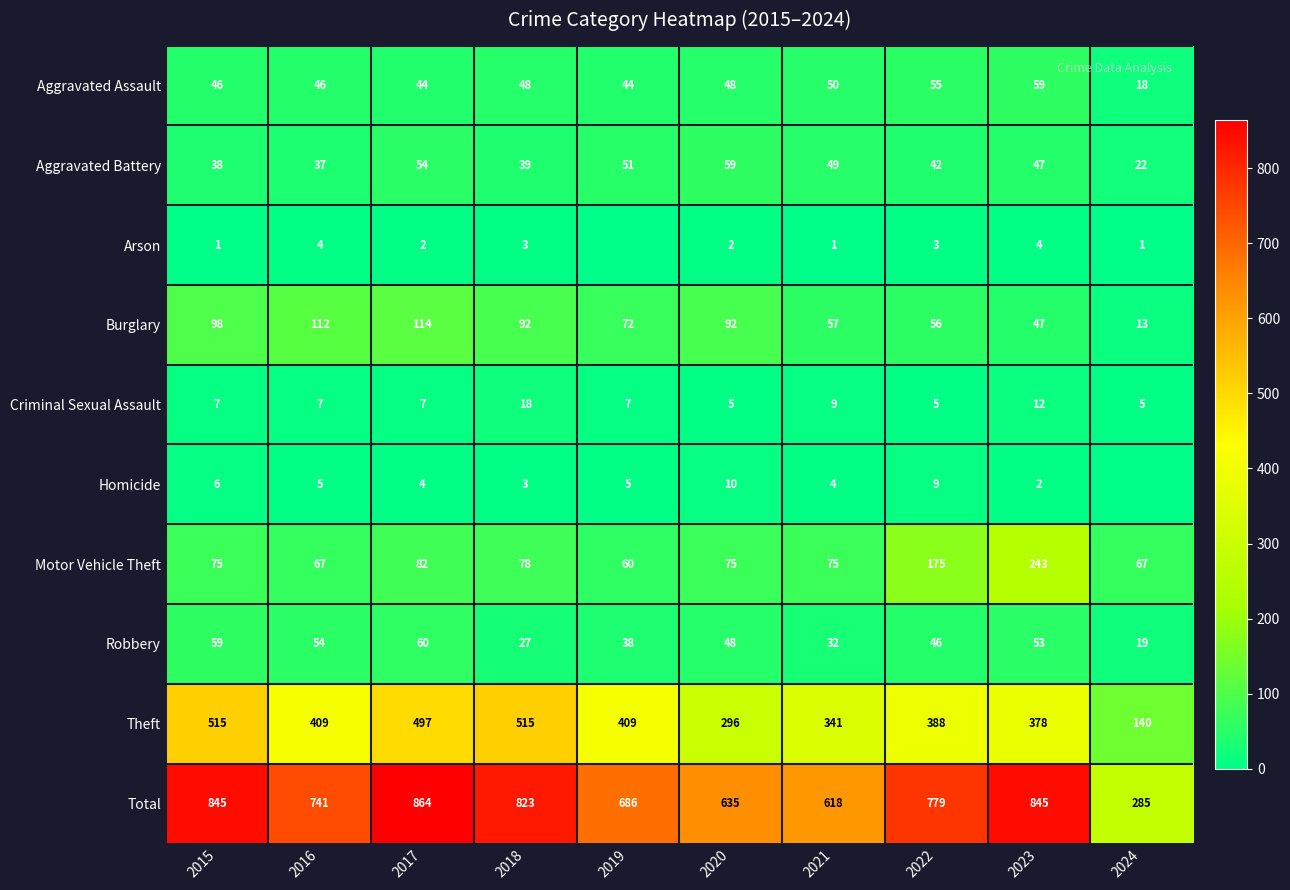

Where is Robbery nearest to the value 39?

2019